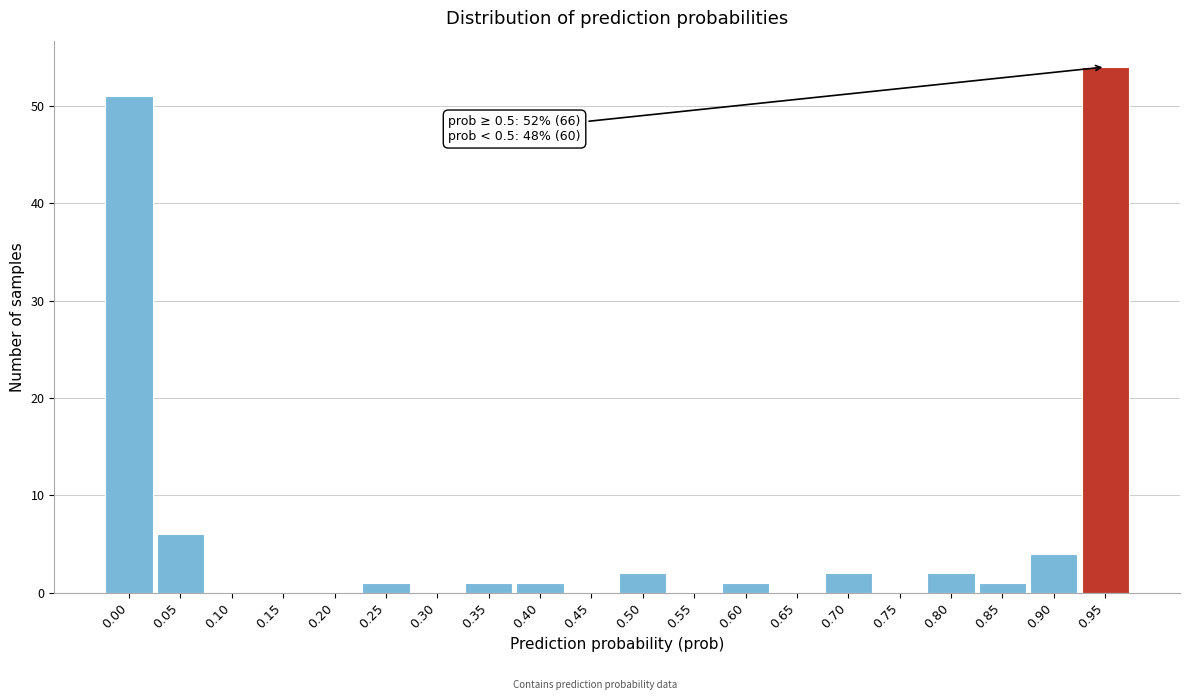

Reading right to left, transcribe all the data shown in this chart.

0.95=54	0.90=4	0.85=1	0.80=2	0.75=0	0.70=2	0.65=0	0.60=1	0.55=0	0.50=2	0.45=0	0.40=1	0.35=1	0.30=0	0.25=1	0.20=0	0.15=0	0.10=0	0.05=6	0.00=51